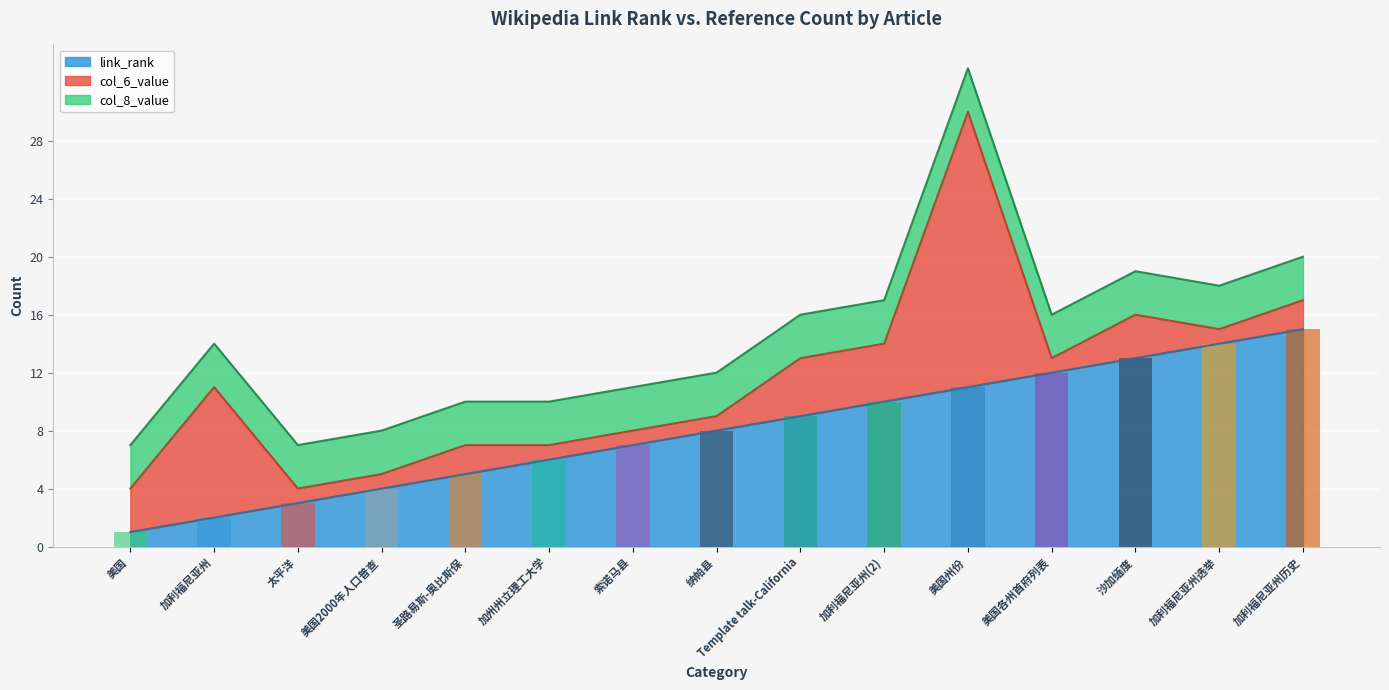

How many groups of bars are there?

15